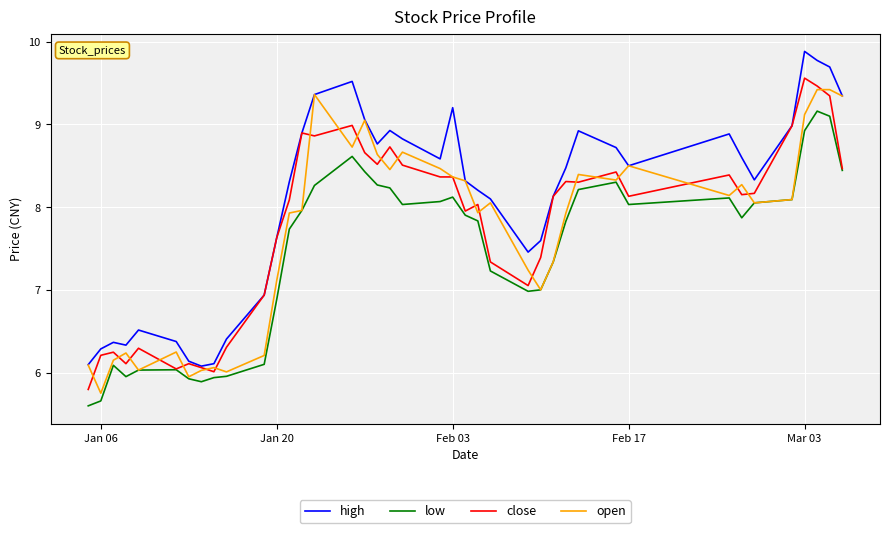

True or false: high and low intersect in this chart.

False